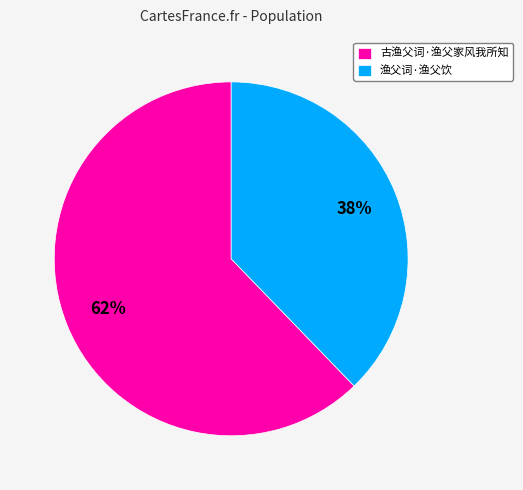

What is the ratio of the value at 古渔父词·渔父家风我所知 to the value at 渔父词·渔父饮?

1.6